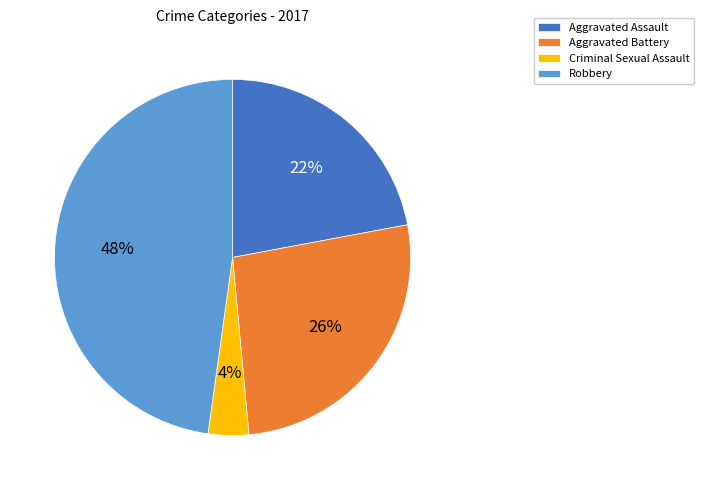

Does Criminal Sexual Assault account for over 50% of the chart?

No